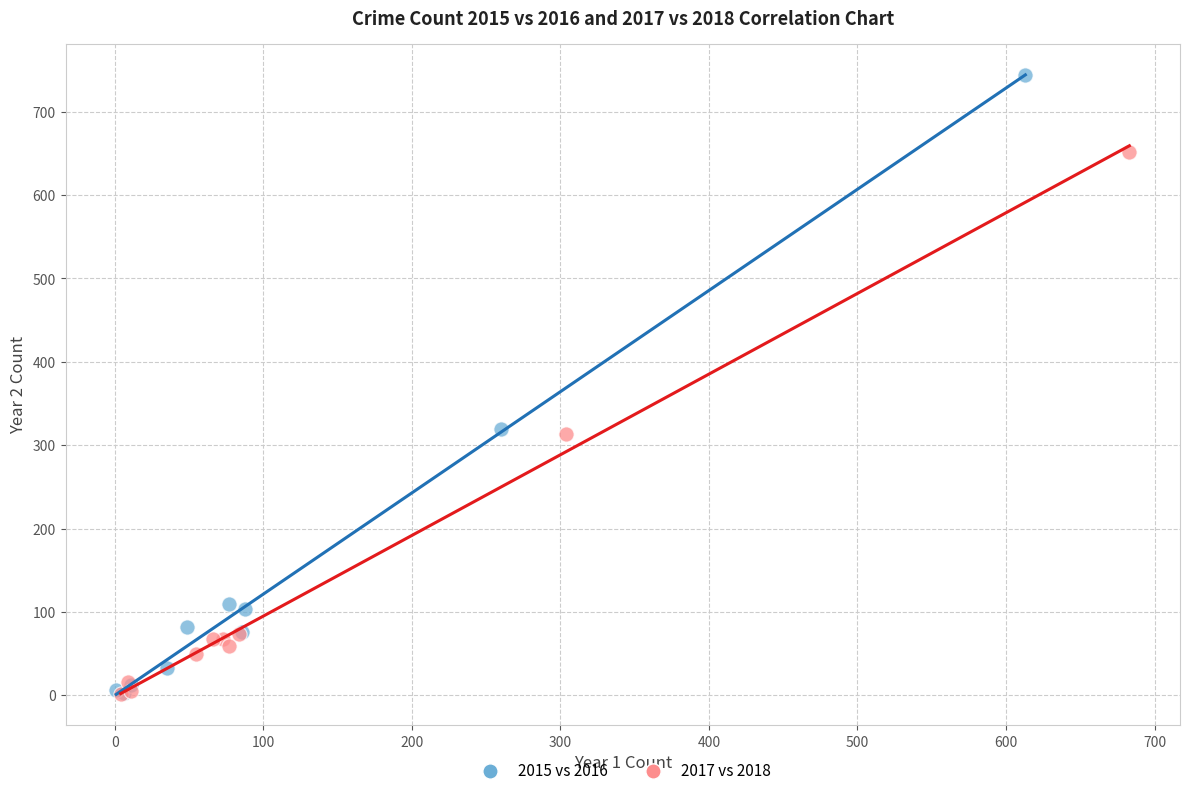

Which series reaches the maximum Y coordinate?

2015 vs 2016